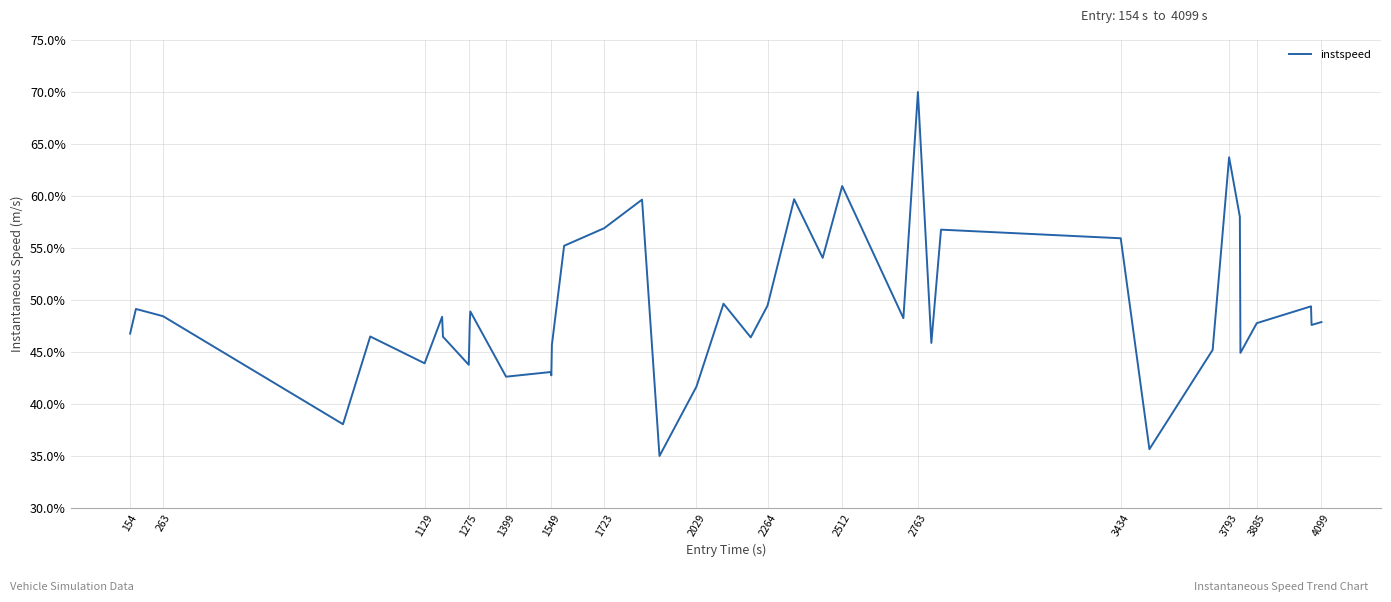

What is the maximum value shown in the chart?

70.0